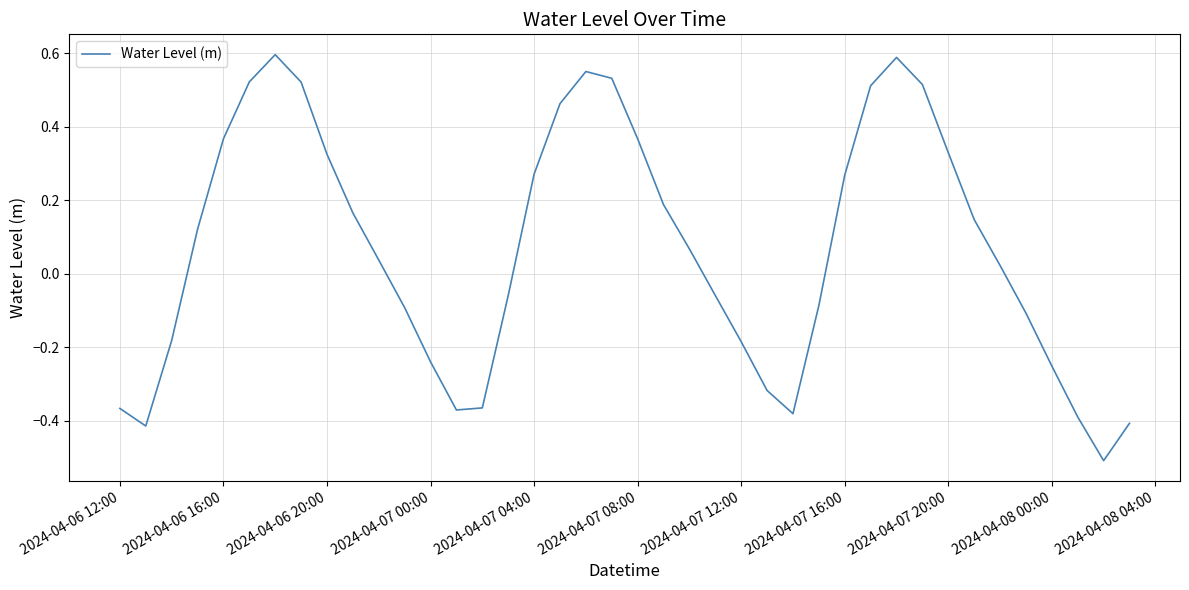

Count the number of data series in this chart.

1